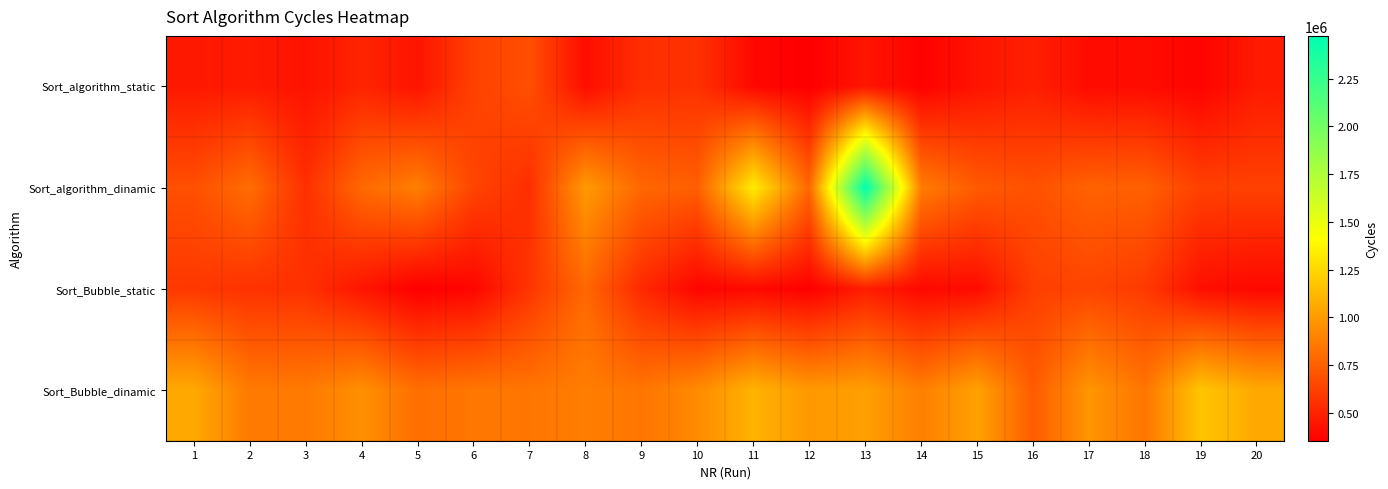

Which has a higher value, 12 or 6?

6